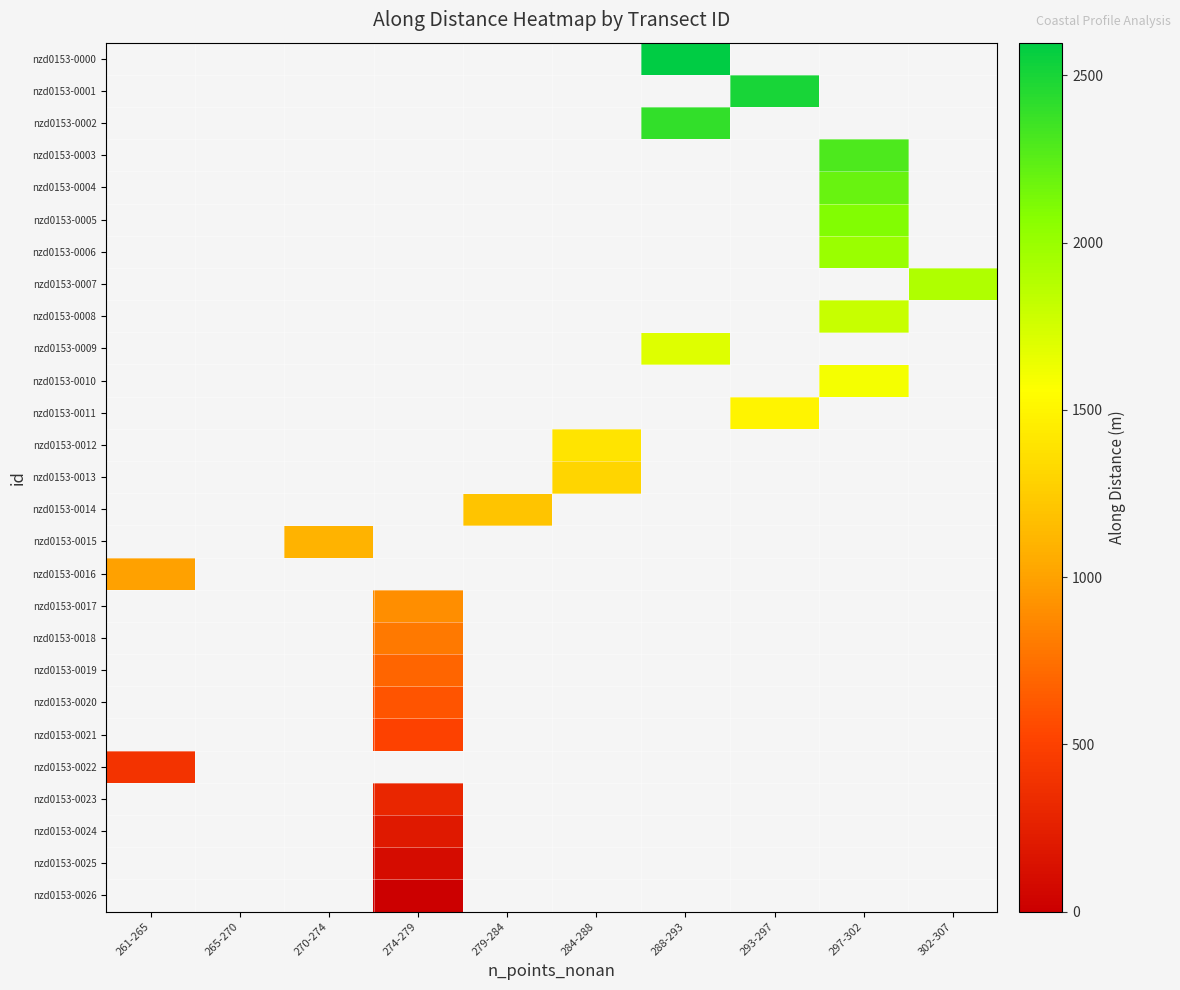

Count the number of categories in the chart.

10